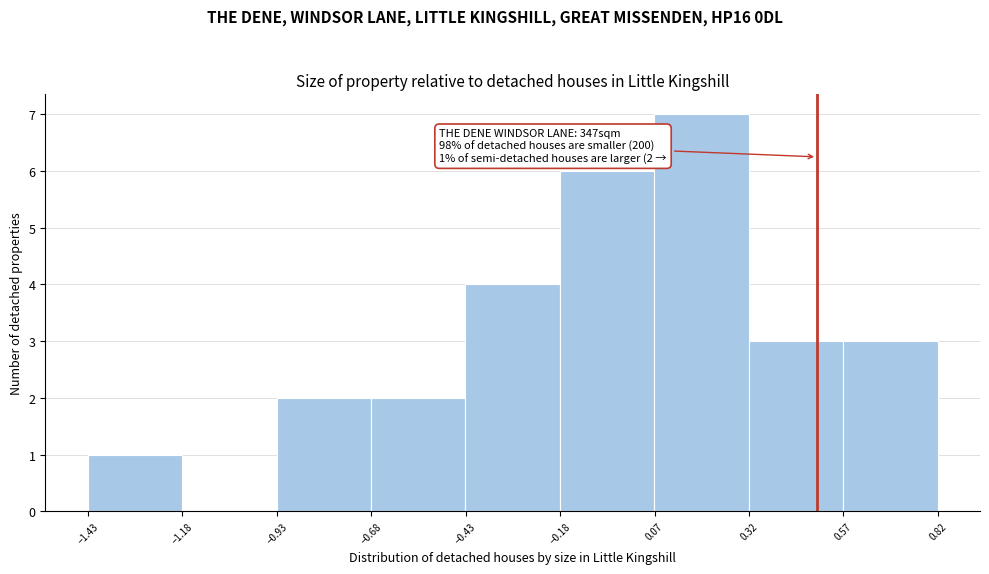

Which range on the x-axis has the tallest bar?

0.05 to 0.30